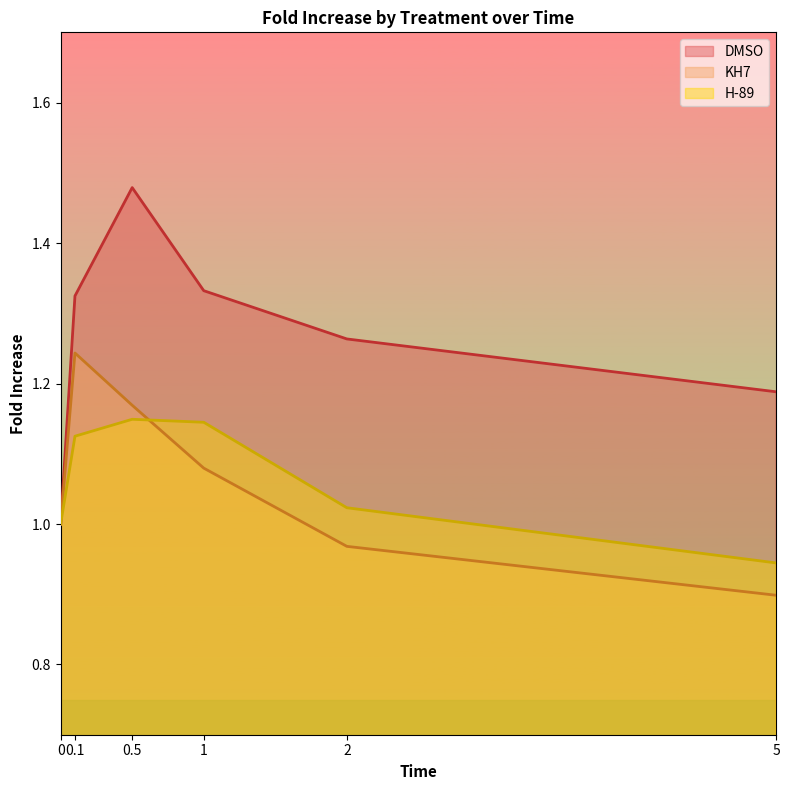

What position from the right is 0.1?

5